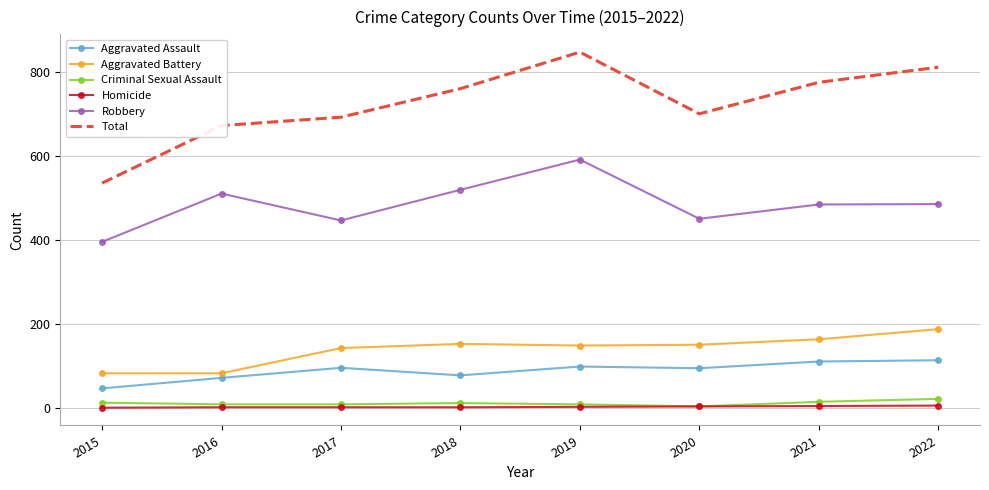

True or false: Criminal Sexual Assault and Robbery intersect in this chart.

False